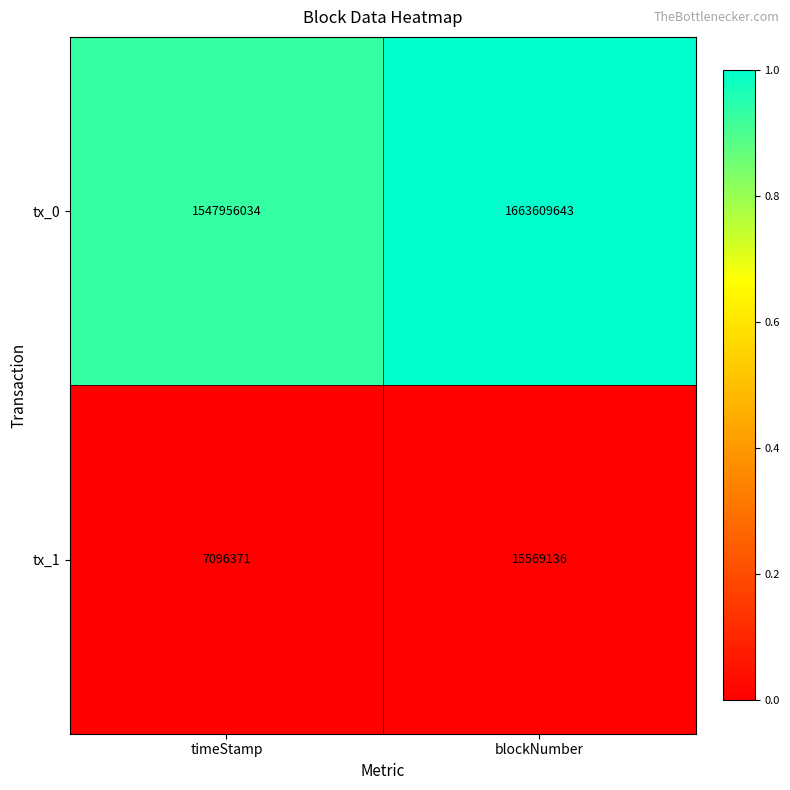

At which label is tx_0 closest to 1605782838?

timeStamp